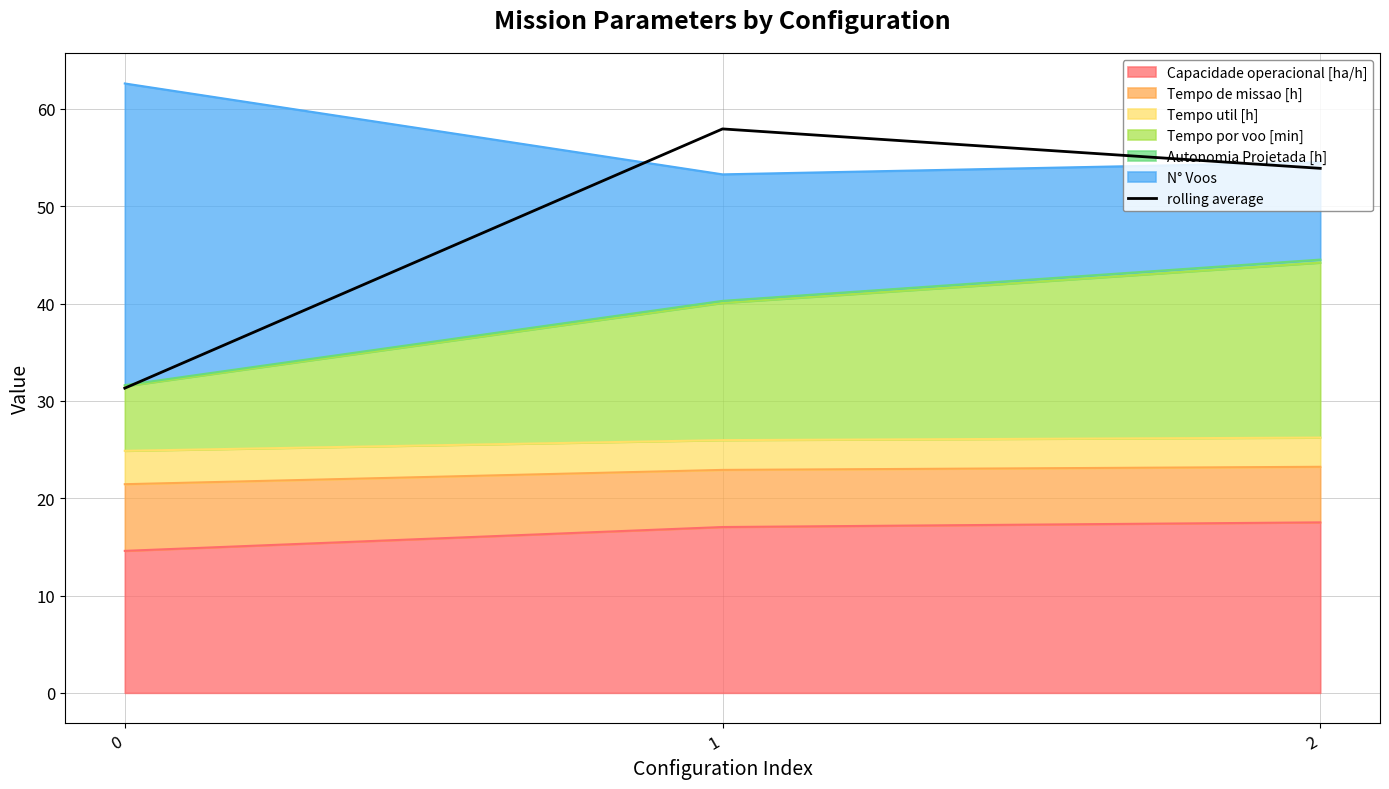

List the labels in order of value, smallest first.

0, 2, 1